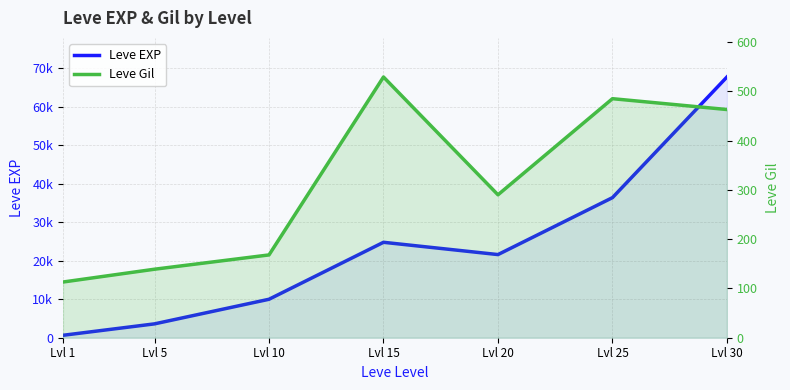

At which category does Leve Gil reach its first local valley?

Lvl 20